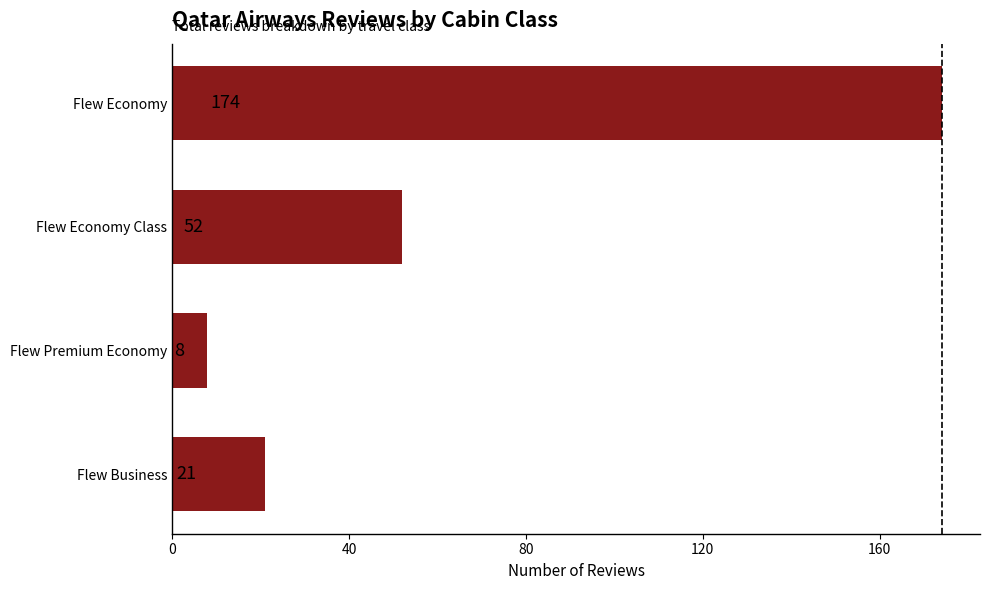

What value does the data have at Flew Economy Class, to the nearest 10?

50